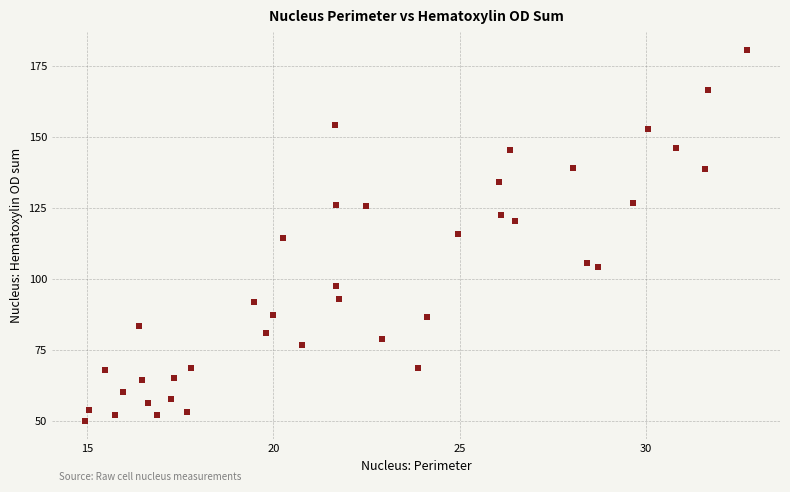

What is the range of X values (max minus min)?

17.7